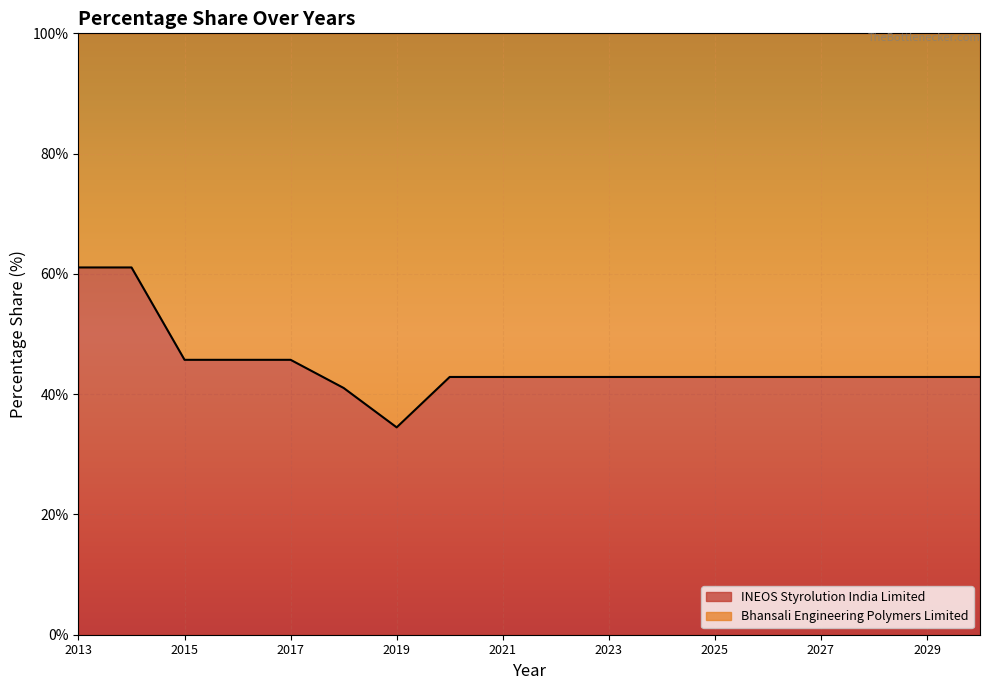

What is the total value across all series at 2013?

100.0